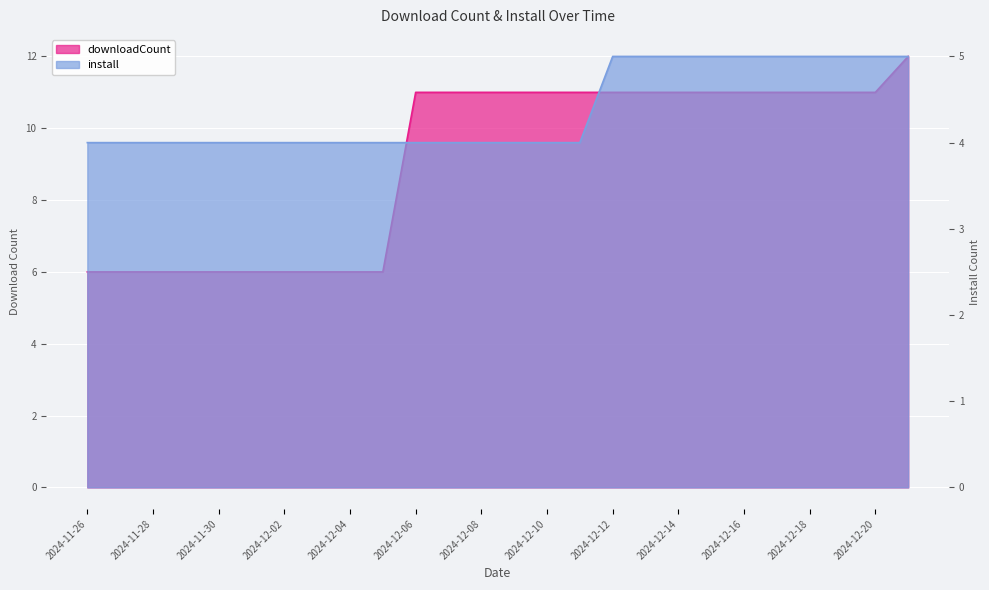

How many series are shown in this chart?

2